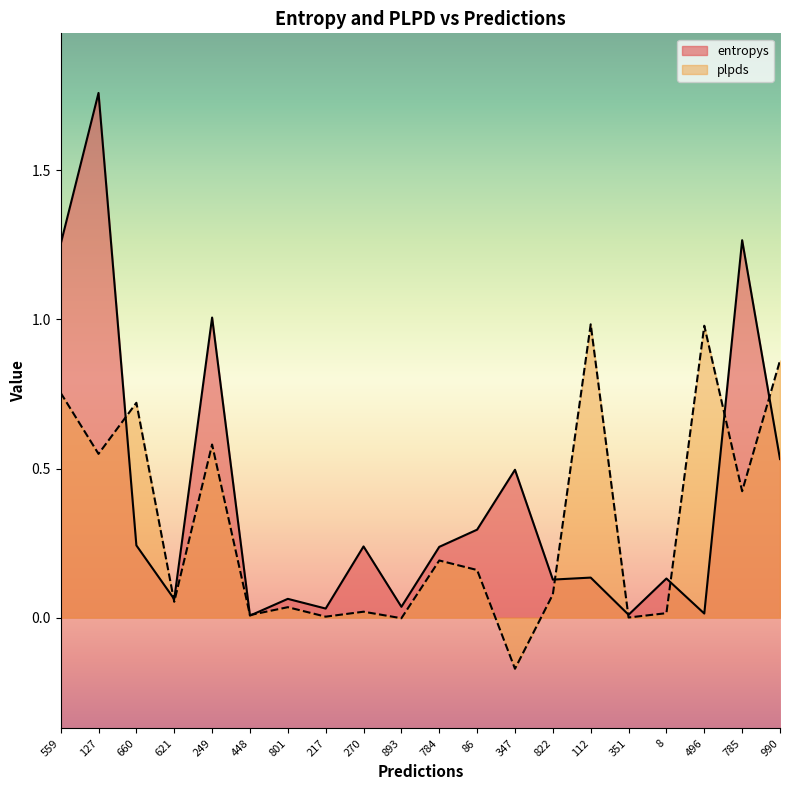

Between 448 and 784, which series saw the biggest shift?

entropys